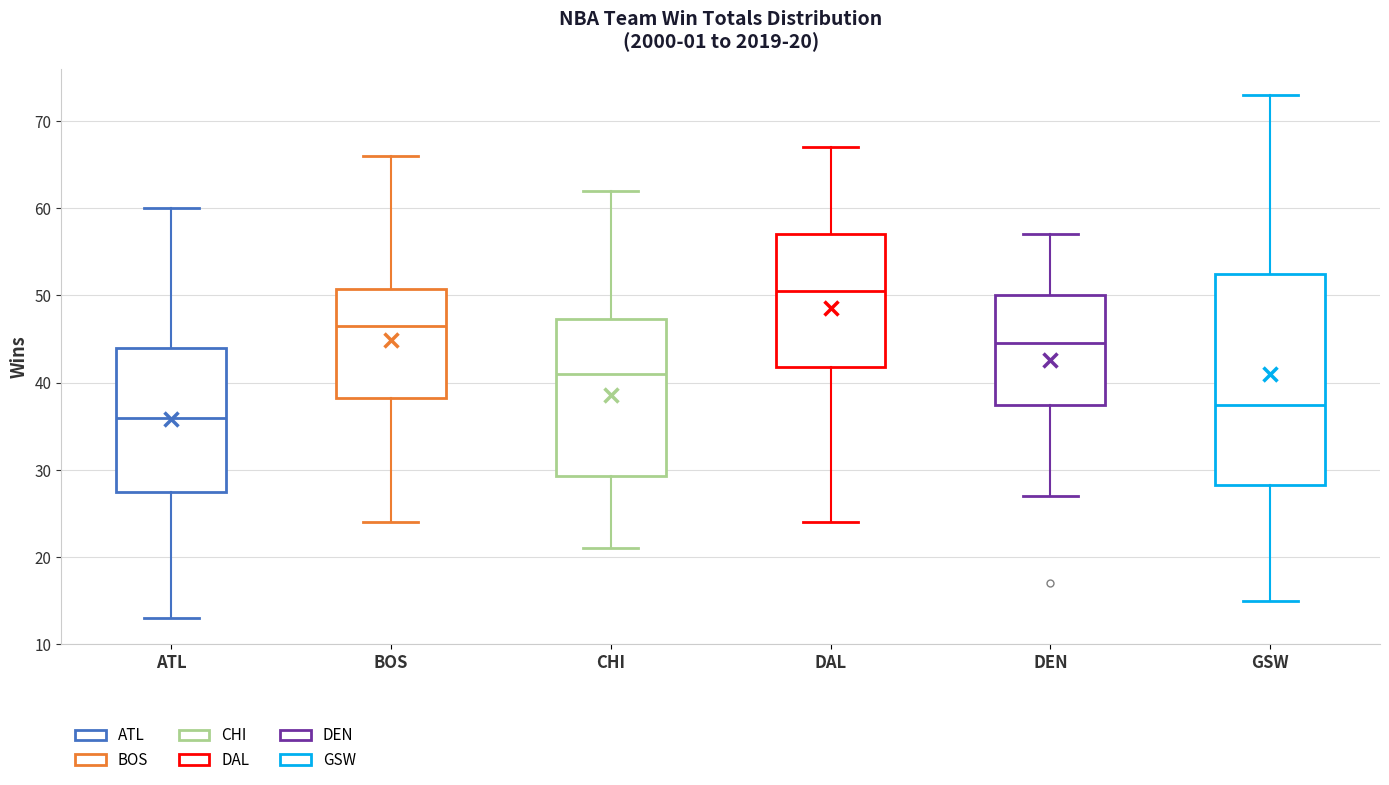

Comparing the boxes themselves (not the whiskers), which one is the tallest?

GSW